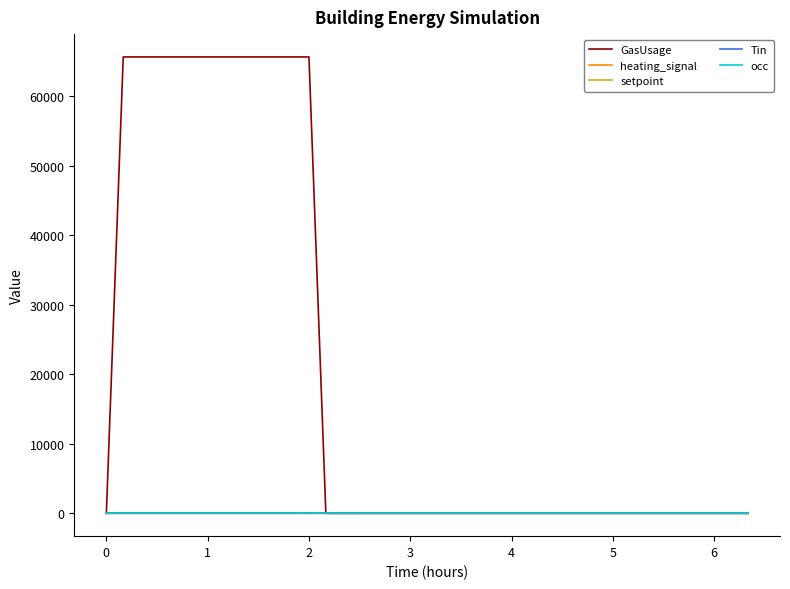

At how many categories does at least one series exceed 7593?

12